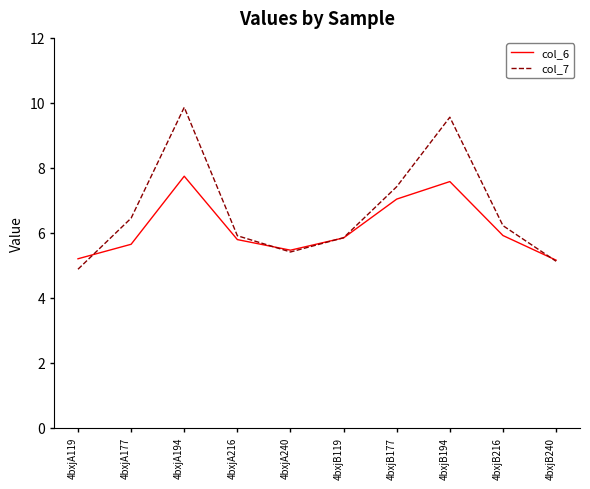

Reading left to right, extract all data points from this chart.

col_6: 5.2	5.7	7.7	5.8	5.5	5.8	7.0	7.6	5.9	5.2
col_7: 4.9	6.5	9.9	5.9	5.4	5.9	7.4	9.6	6.2	5.1